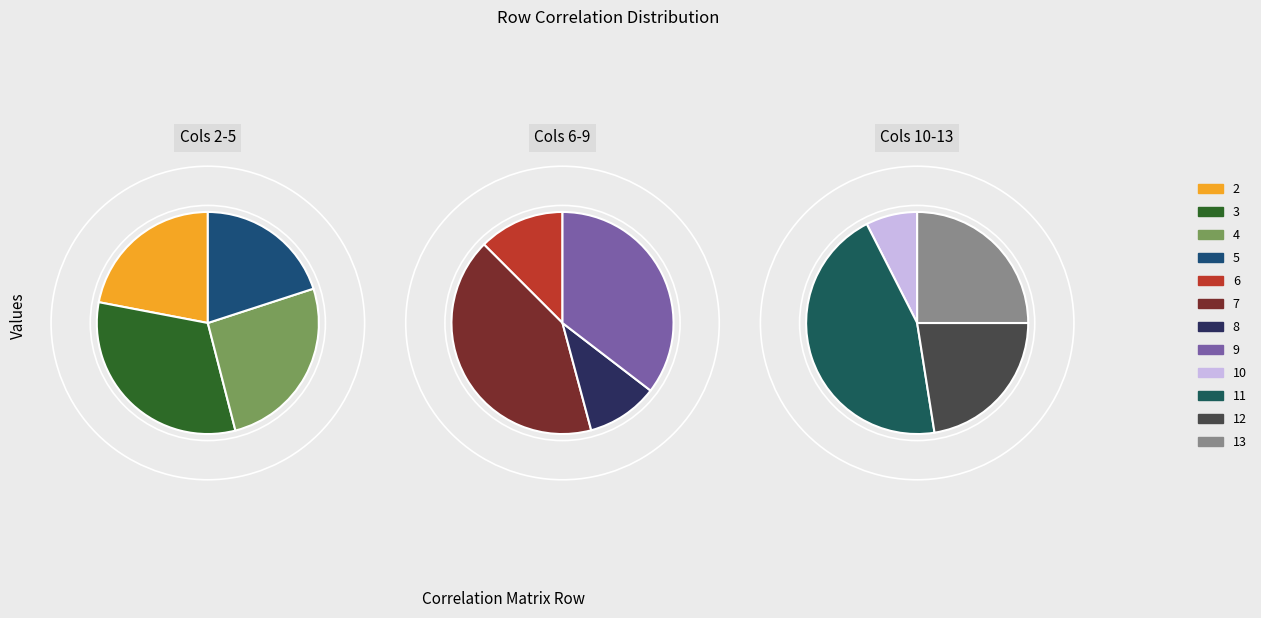

Rank the categories by value from highest to lowest.

7, 11, 9, 3, 4, 2, 5, 13, 12, 6, 8, 10